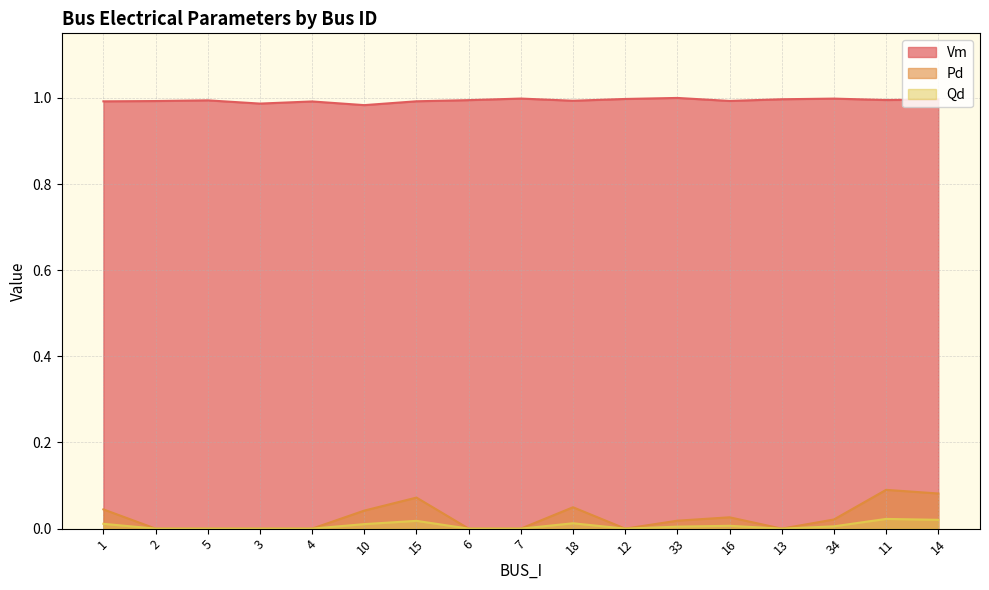

At which label is Pd closest to 0?

2